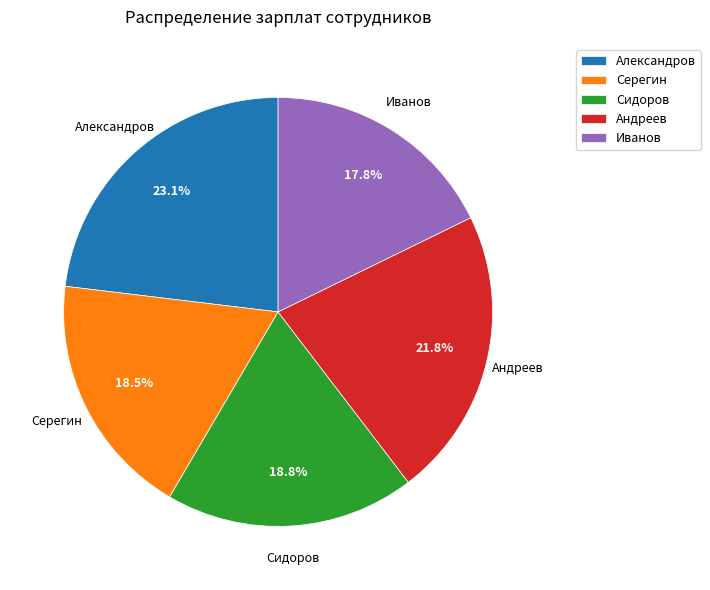

True or false: Иванов accounts for 18% of the total.

True